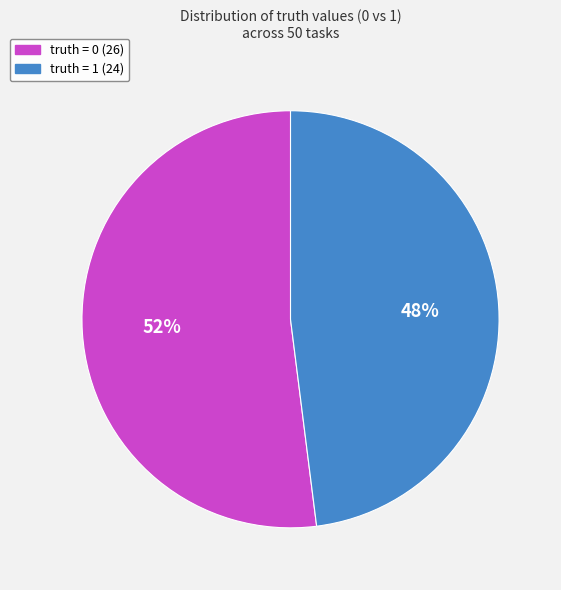

What is the majority slice?

truth = 0